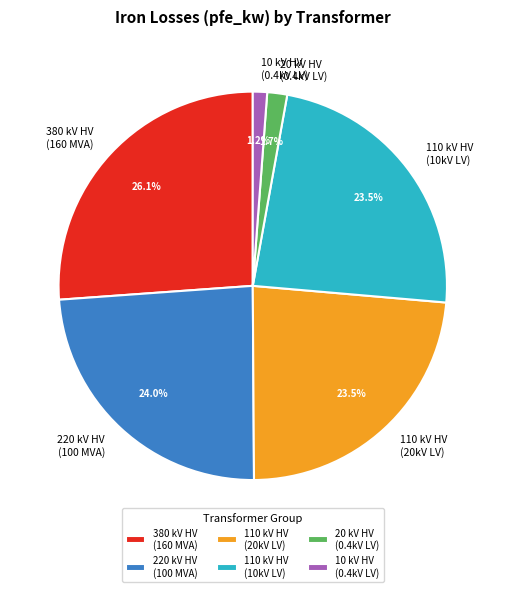

What percentage is NOT represented by 20 kV HV (0.4kV LV)?

98.3%